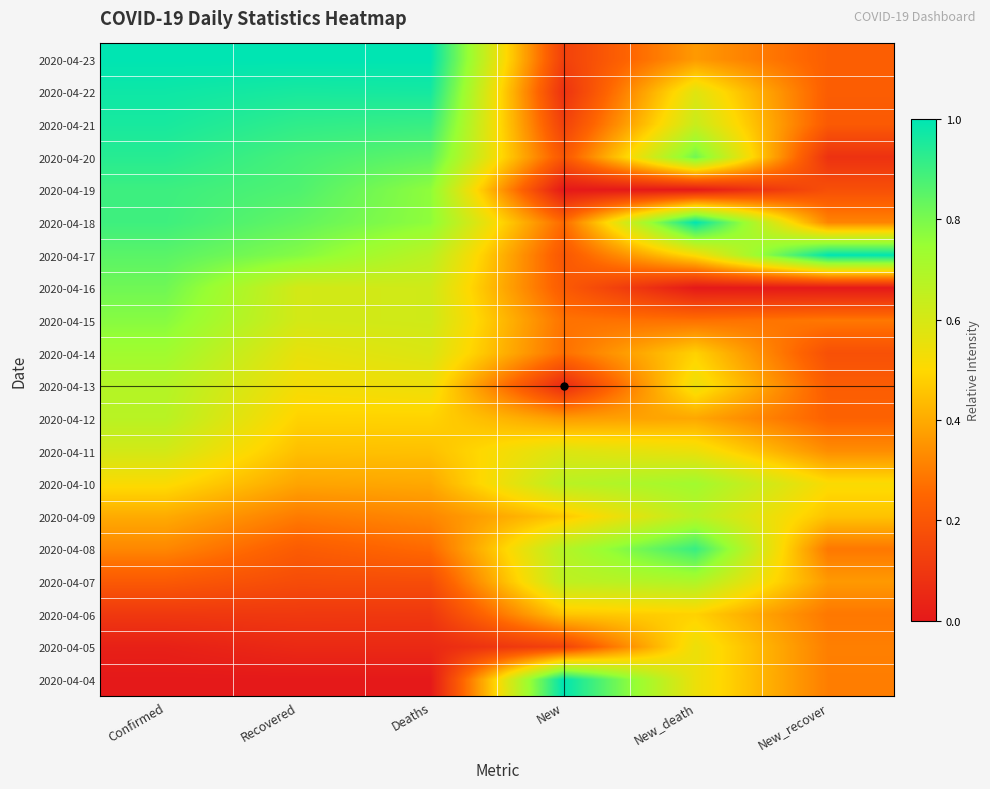

Count the number of data series in this chart.

20